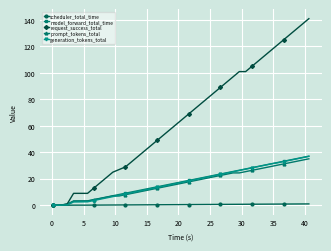

What is the value of the model_forward_total_time point at the 14th from the left?

12.0